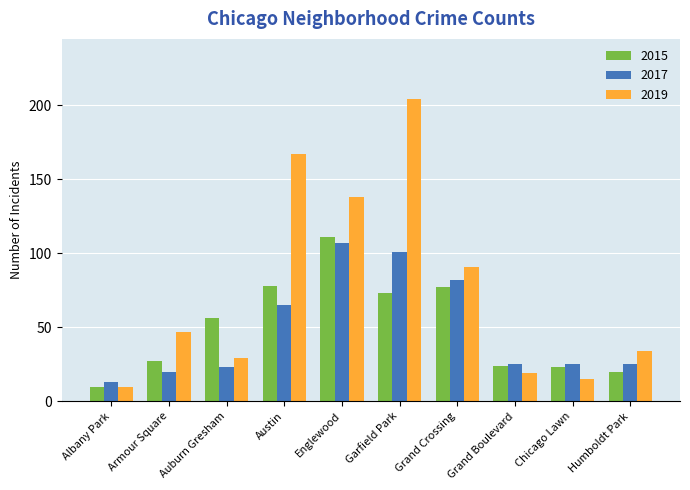

What is the difference between the 2015 values at Garfield Park and Auburn Gresham?

17